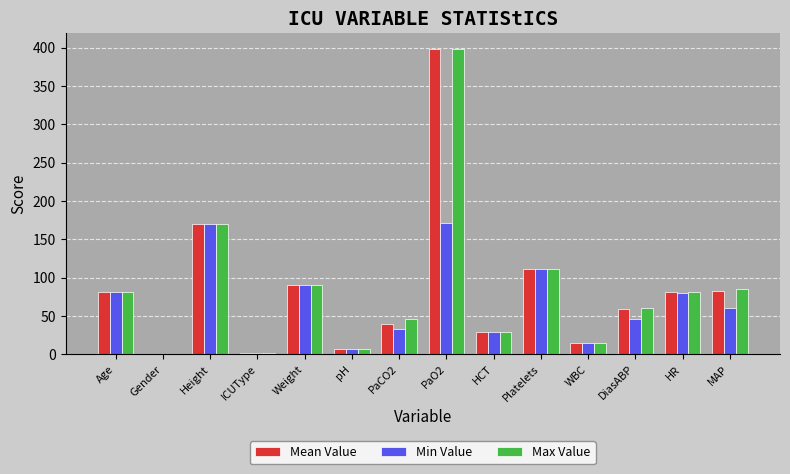

Where is Mean Value nearest to the value 199?

Height